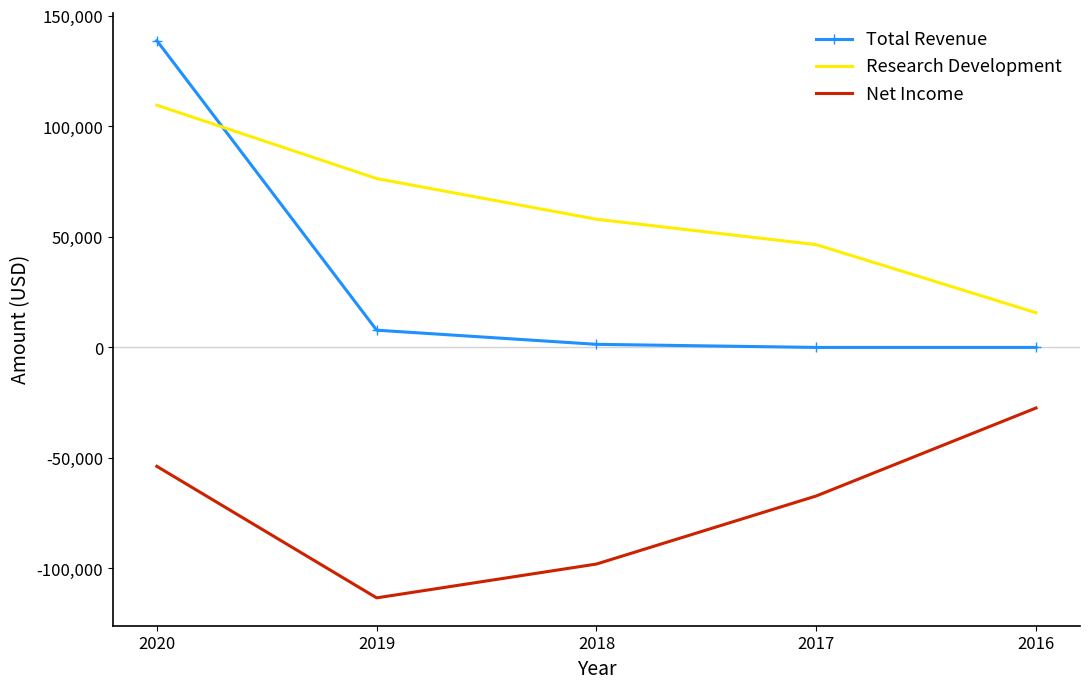

At which label does Net Income reach its minimum?

2019